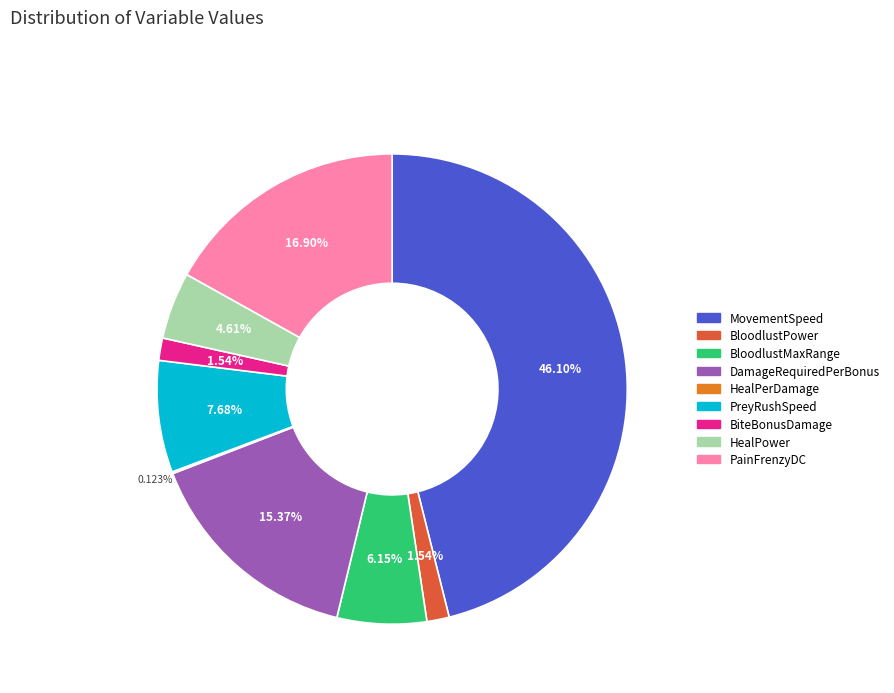

What percentage is NOT represented by BloodlustMaxRange?

93.9%